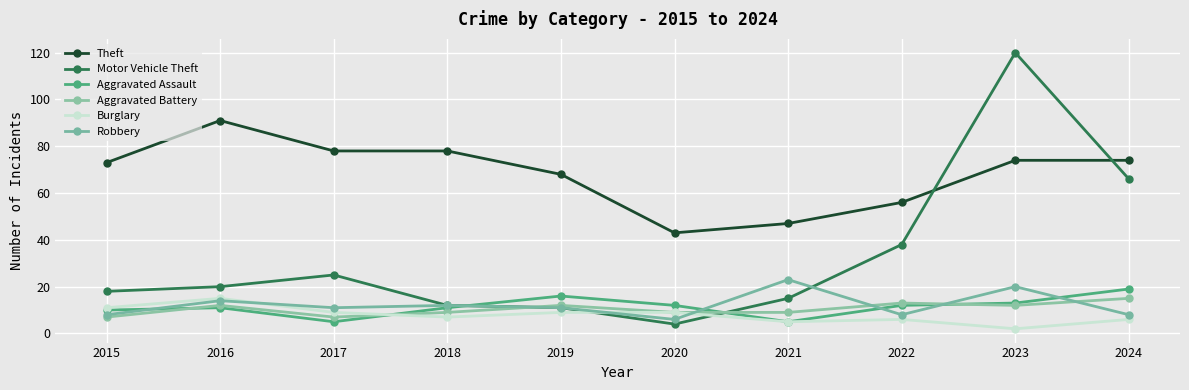

How many distinct data groups are displayed?

6